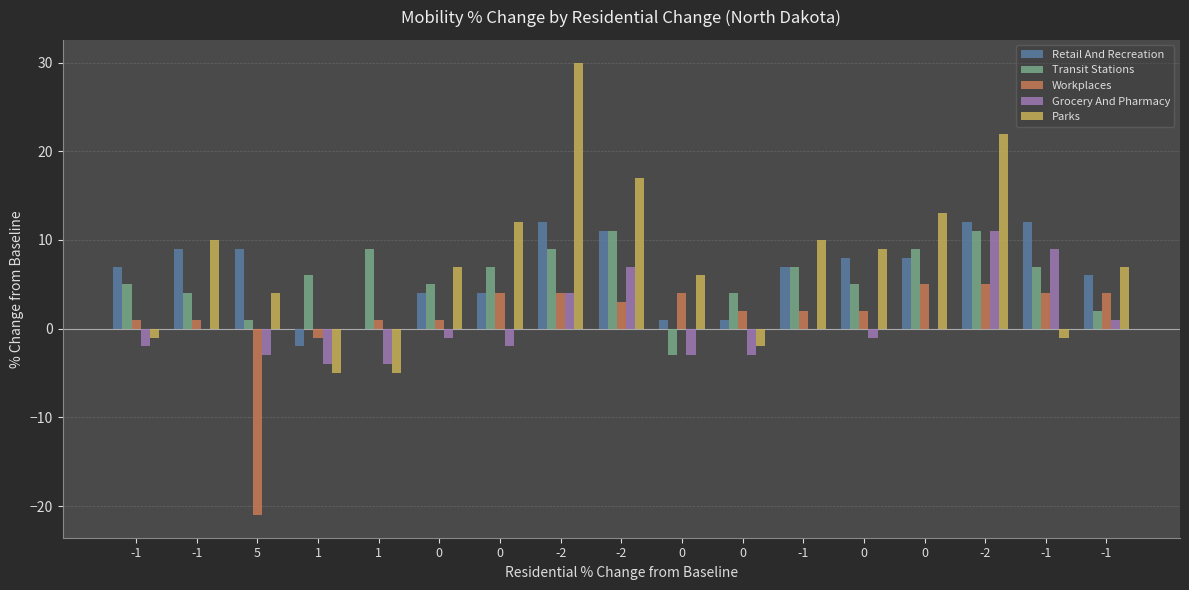

Count the number of categories in the chart.

17